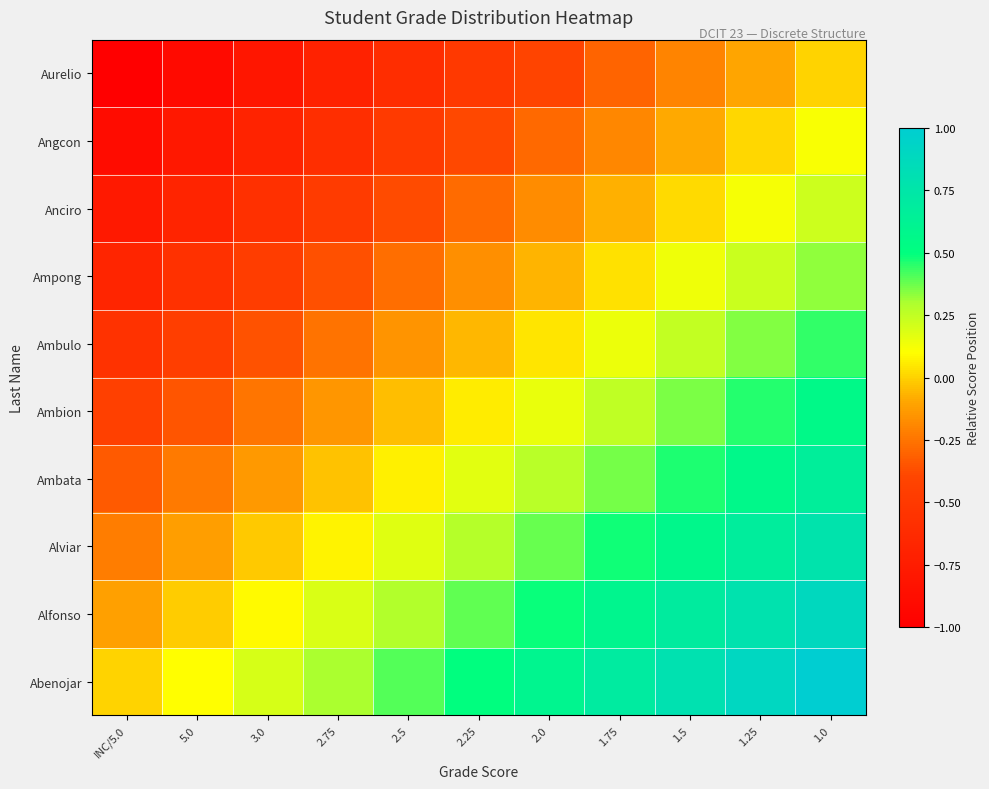

Reading left to right, what are all the values shown in this chart?

Abenojar: INC/5.0=0.0	5.0=0.1	3.0=0.2	2.75=0.3	2.5=0.4	2.25=0.5	2.0=0.6	1.75=0.7	1.5=0.8	1.25=0.9	1.0=1.0
Alfonso: INC/5.0=-0.1	5.0=-0.0	3.0=0.1	2.75=0.2	2.5=0.3	2.25=0.4	2.0=0.5	1.75=0.6	1.5=0.7	1.25=0.8	1.0=0.9
Alviar: INC/5.0=-0.2	5.0=-0.1	3.0=-0.0	2.75=0.1	2.5=0.2	2.25=0.3	2.0=0.4	1.75=0.5	1.5=0.6	1.25=0.7	1.0=0.8
Ambata: INC/5.0=-0.3	5.0=-0.2	3.0=-0.1	2.75=-0.0	2.5=0.1	2.25=0.2	2.0=0.3	1.75=0.4	1.5=0.5	1.25=0.6	1.0=0.7
Ambion: INC/5.0=-0.4	5.0=-0.3	3.0=-0.2	2.75=-0.1	2.5=-0.0	2.25=0.1	2.0=0.2	1.75=0.3	1.5=0.4	1.25=0.5	1.0=0.6
Ambulo: INC/5.0=-0.6	5.0=-0.5	3.0=-0.4	2.75=-0.3	2.5=-0.2	2.25=-0.1	2.0=0.0	1.75=0.1	1.5=0.2	1.25=0.3	1.0=0.4
Ampong: INC/5.0=-0.7	5.0=-0.6	3.0=-0.5	2.75=-0.4	2.5=-0.3	2.25=-0.2	2.0=-0.1	1.75=0.0	1.5=0.1	1.25=0.2	1.0=0.3
Anciro: INC/5.0=-0.8	5.0=-0.7	3.0=-0.6	2.75=-0.5	2.5=-0.4	2.25=-0.3	2.0=-0.2	1.75=-0.1	1.5=0.0	1.25=0.1	1.0=0.2
Angcon: INC/5.0=-0.9	5.0=-0.8	3.0=-0.7	2.75=-0.6	2.5=-0.5	2.25=-0.4	2.0=-0.3	1.75=-0.2	1.5=-0.1	1.25=0.0	1.0=0.1
Aurelio: INC/5.0=-1.0	5.0=-0.9	3.0=-0.8	2.75=-0.7	2.5=-0.6	2.25=-0.5	2.0=-0.4	1.75=-0.3	1.5=-0.2	1.25=-0.1	1.0=0.0